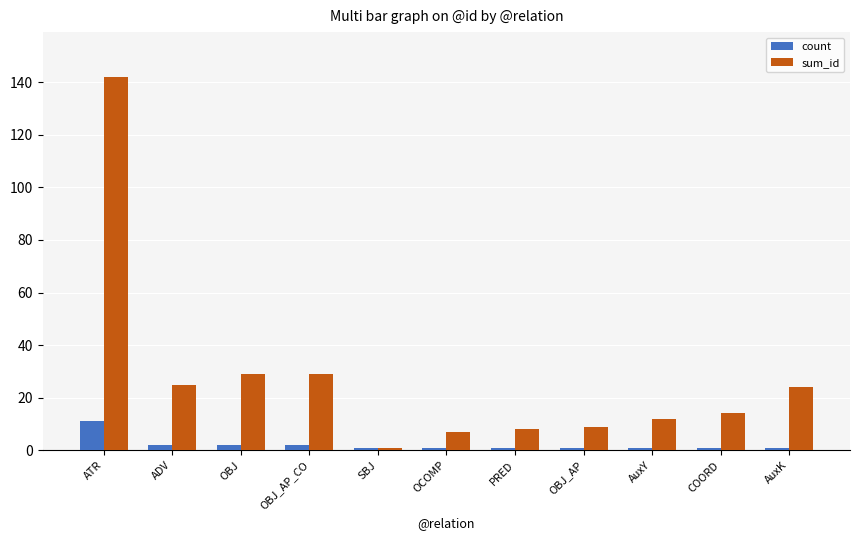

Count the number of data series in this chart.

2